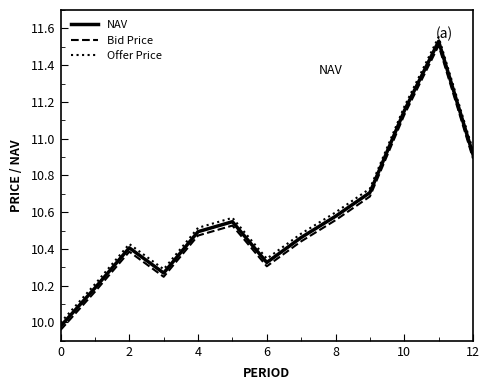

Which series has the widest spread of values?

Offer Price